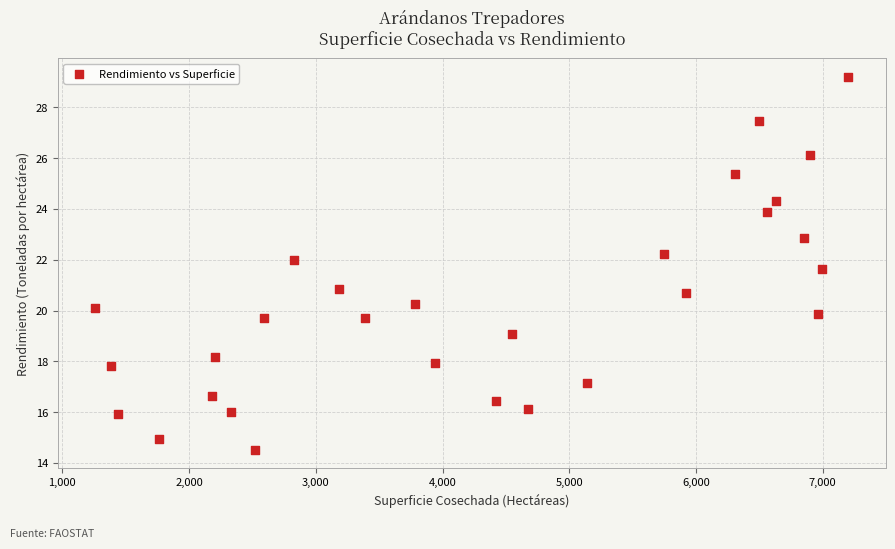

What is the range of X values (max minus min)?

5941.0